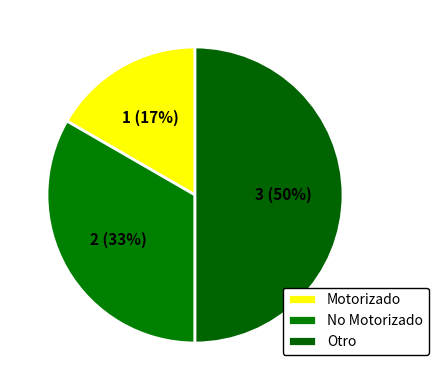

Approximately how many times larger is the value at Motorizado compared to Otro?

0.3